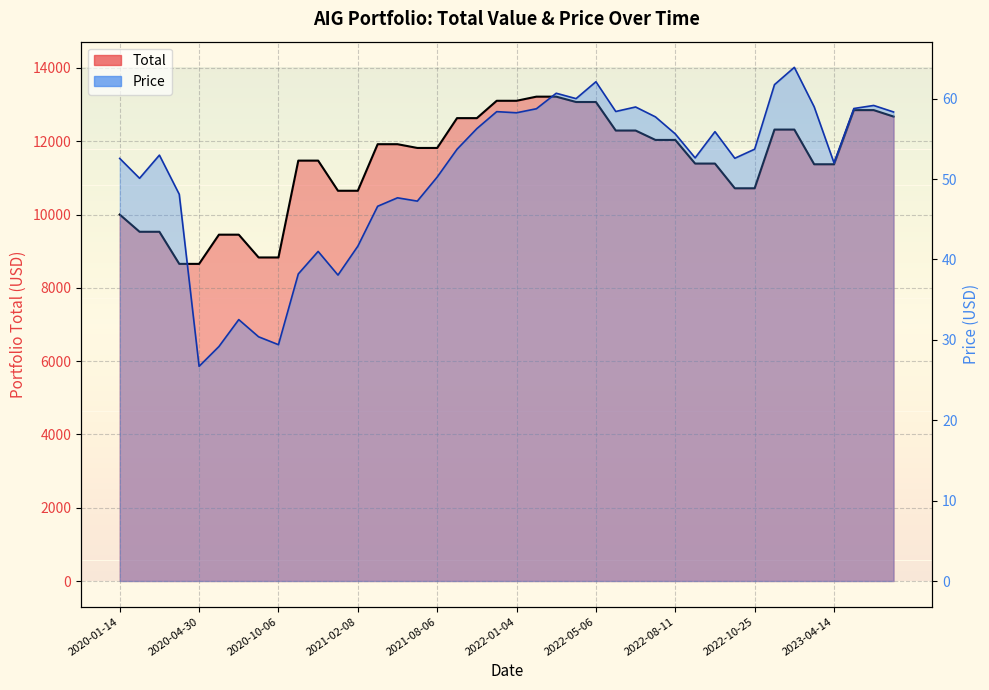

What are all the series names shown in the legend?

Total, Price